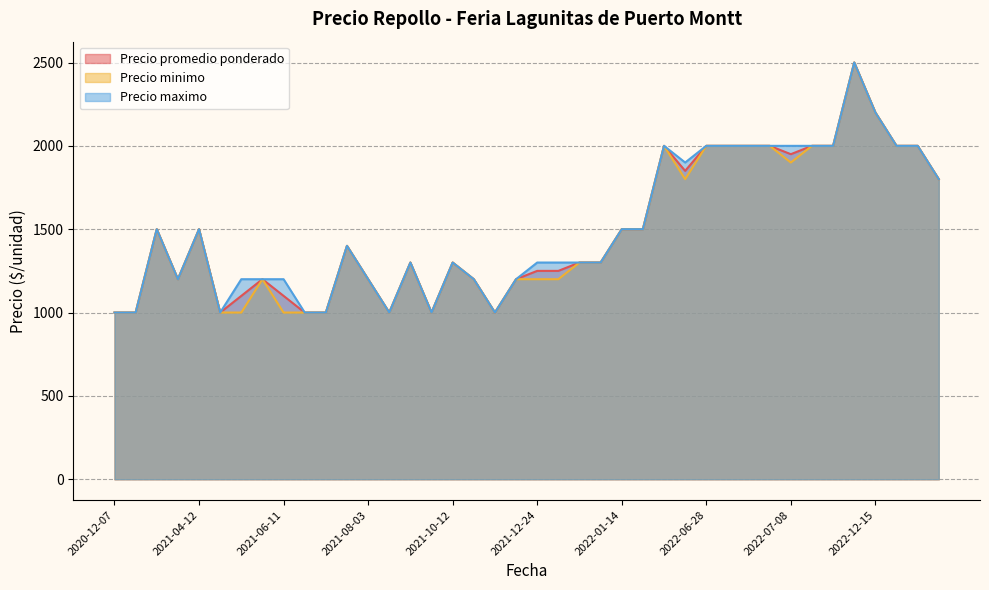

At which category is the sum across all series the highest?

2022-11-10